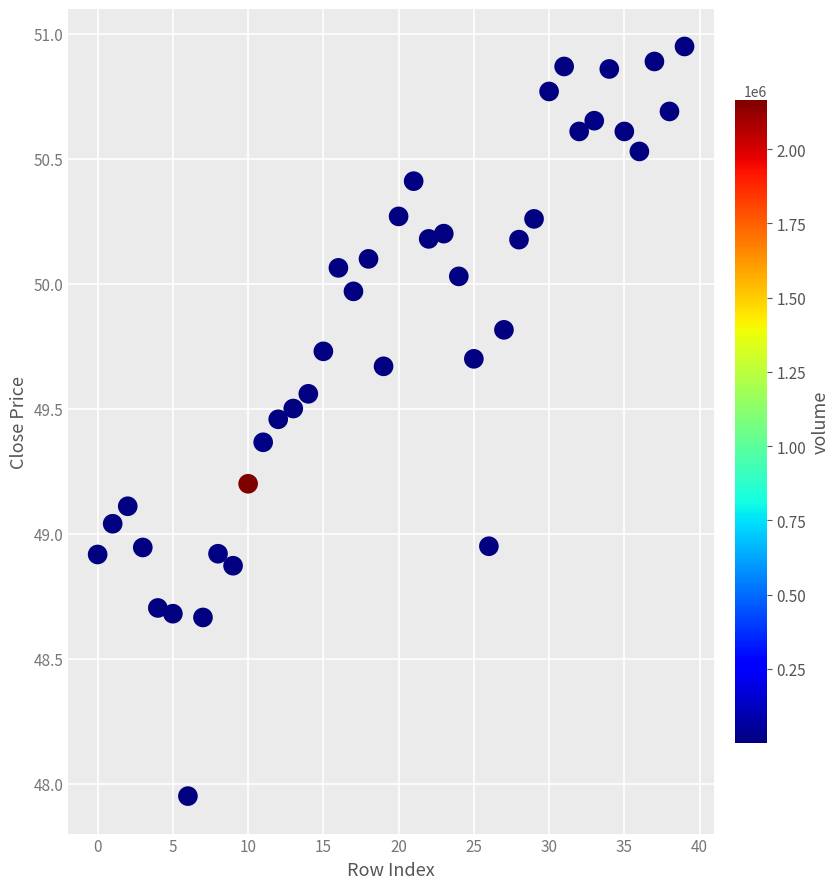

What is the range of Y values (max minus min)?

3.0